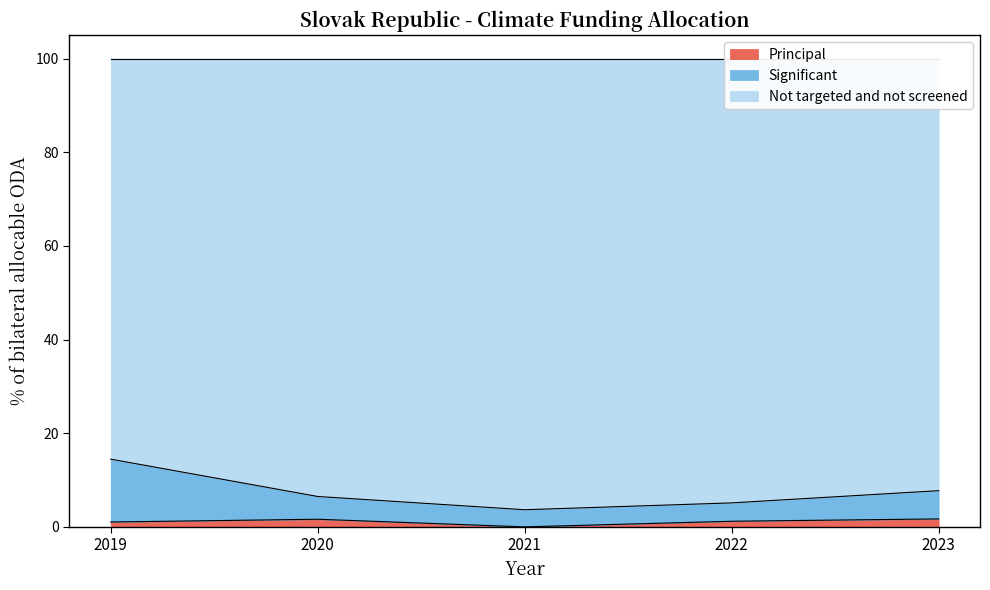

Rank the categories by Significant value from highest to lowest.

2019, 2023, 2020, 2022, 2021